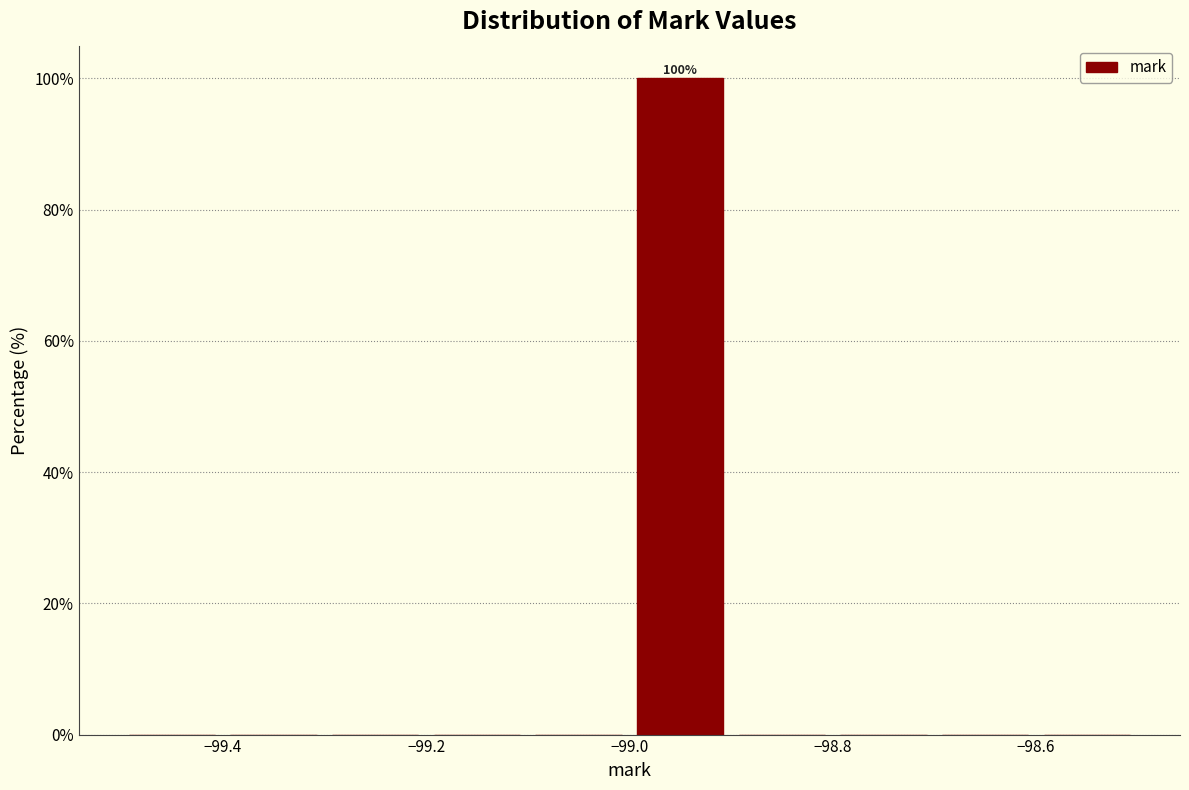

Which range on the x-axis has the tallest bar?

-99.0 to -98.9